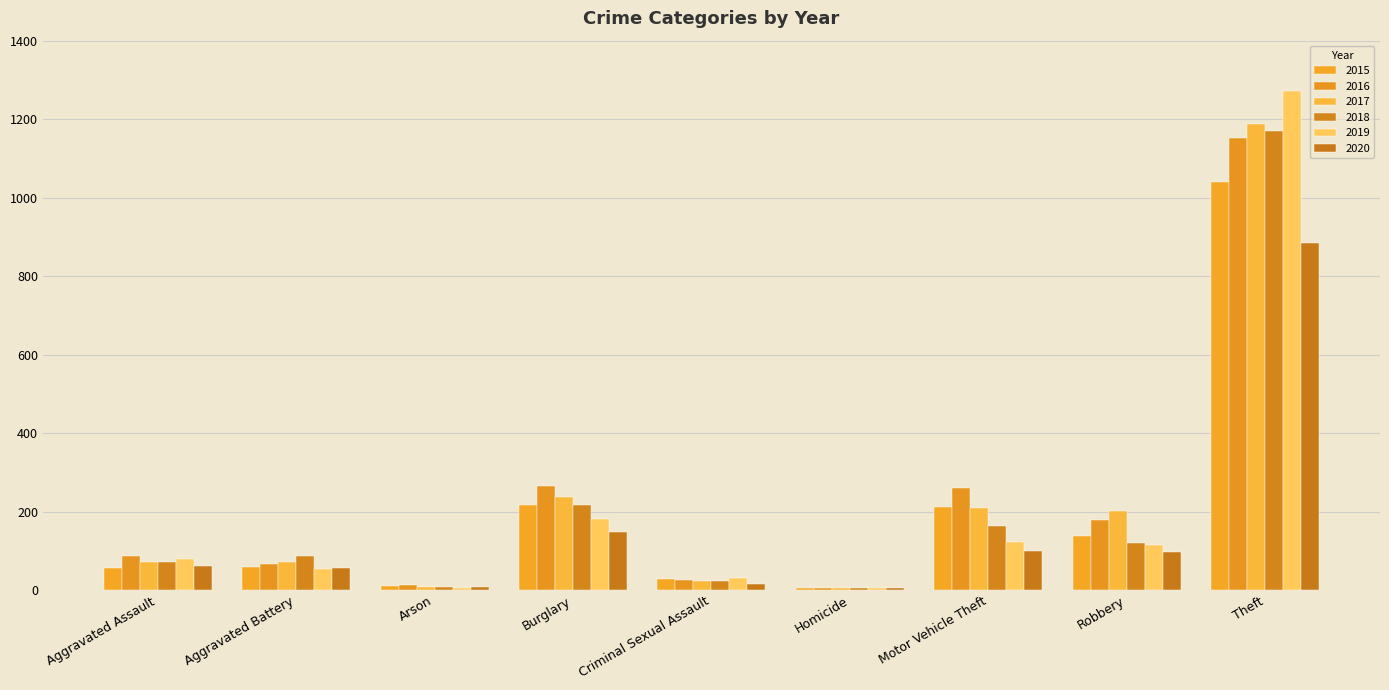

The value of 2016 at Robbery is 104. True or false?

False